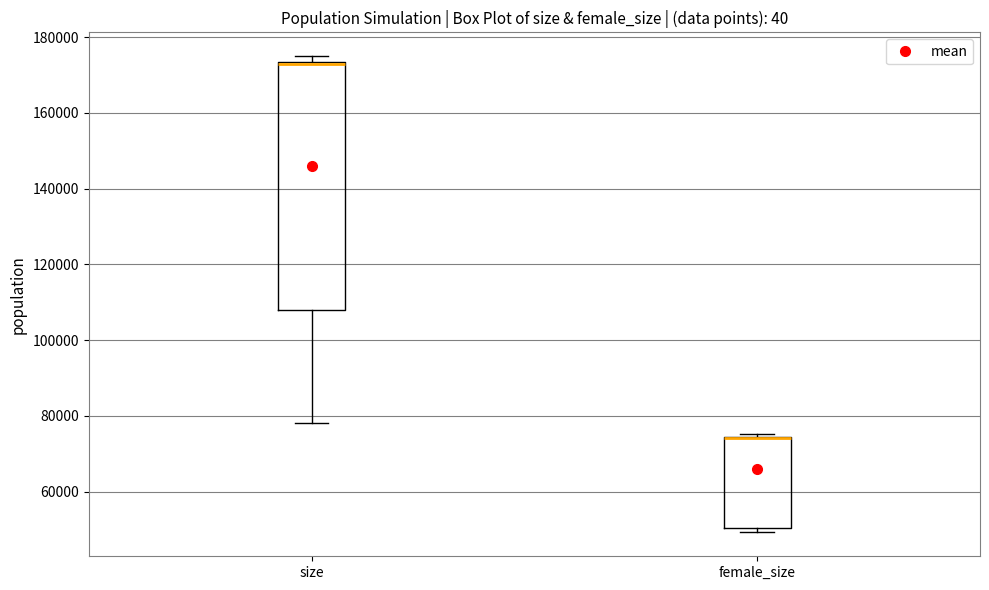

Reading left to right, read every box against the y-axis: the position of its median line, the range the box covers, and the ends of its whiskers. The values are not printed on the chart, so give them approximately, as read against the axis.

size: median 172000, box 108000 to 174000, whiskers 78000 to 174000 (just above the box's upper edge)
female_size: median 74000 (drawn on the box's upper edge), box 50000 to 74000, whiskers 50000 (just below the box's lower edge) to 76000